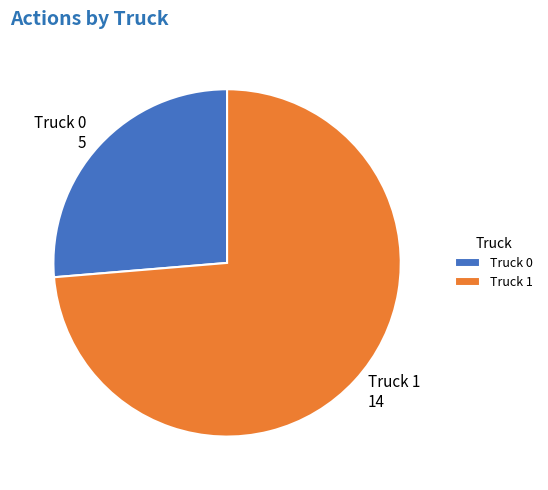

Do Truck 0 and Truck 1 together represent more than half of the pie?

Yes